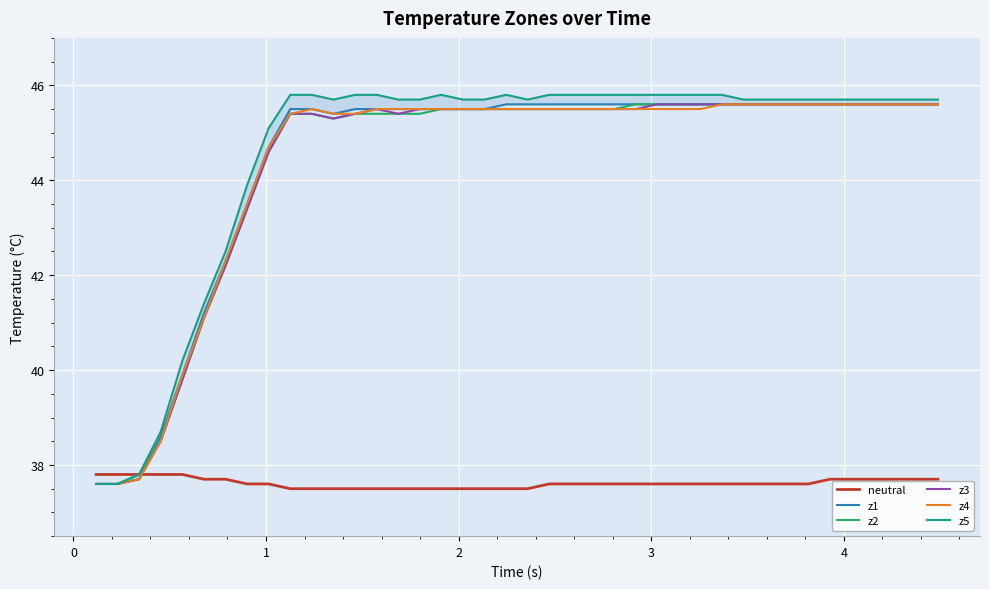

True or false: z4 and z1 intersect in this chart.

False